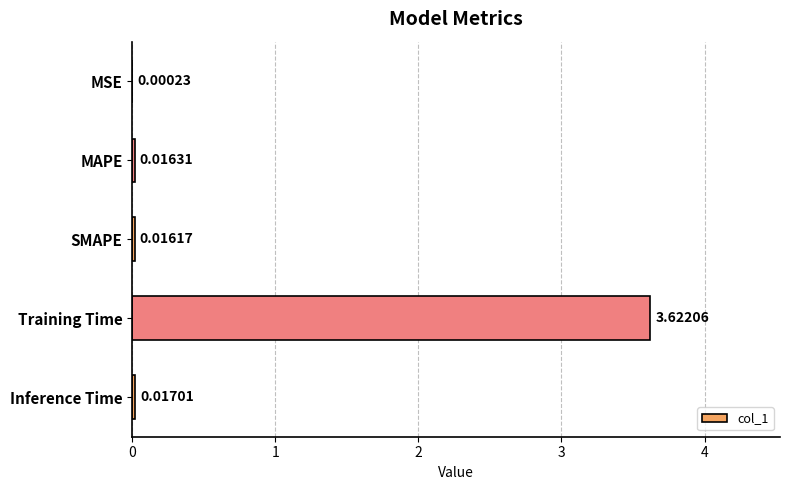

Between SMAPE and MSE, which is larger?

SMAPE